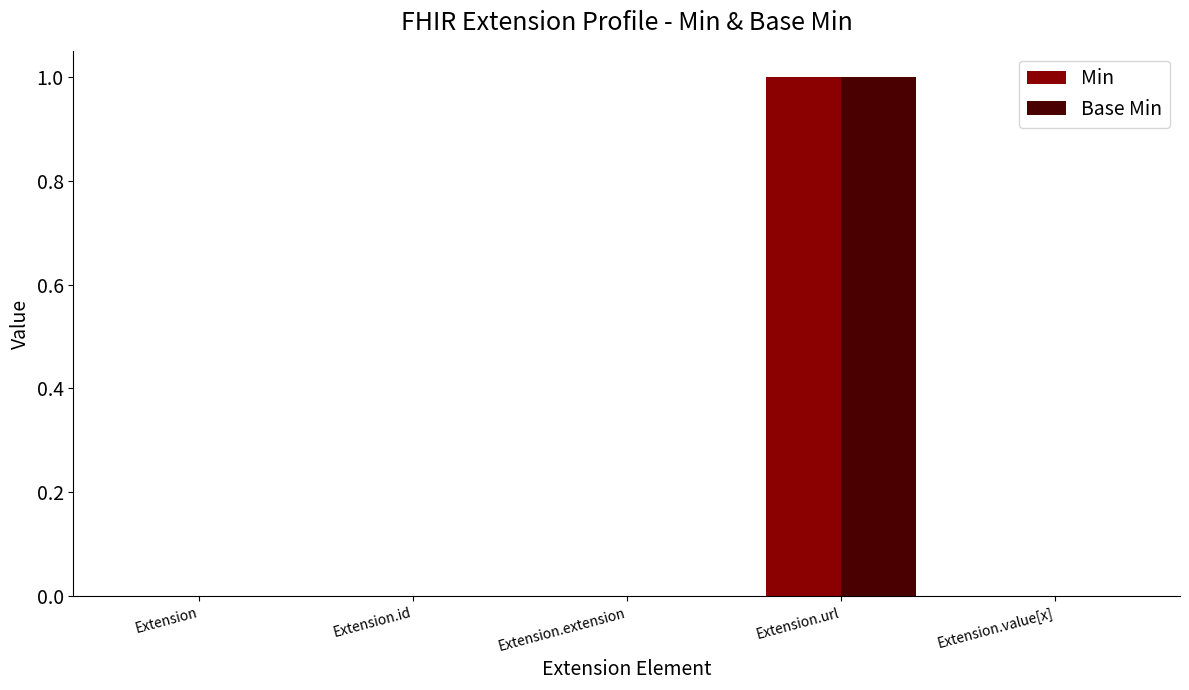

The Min series shows 0 at Extension.value[x]. True or false?

True